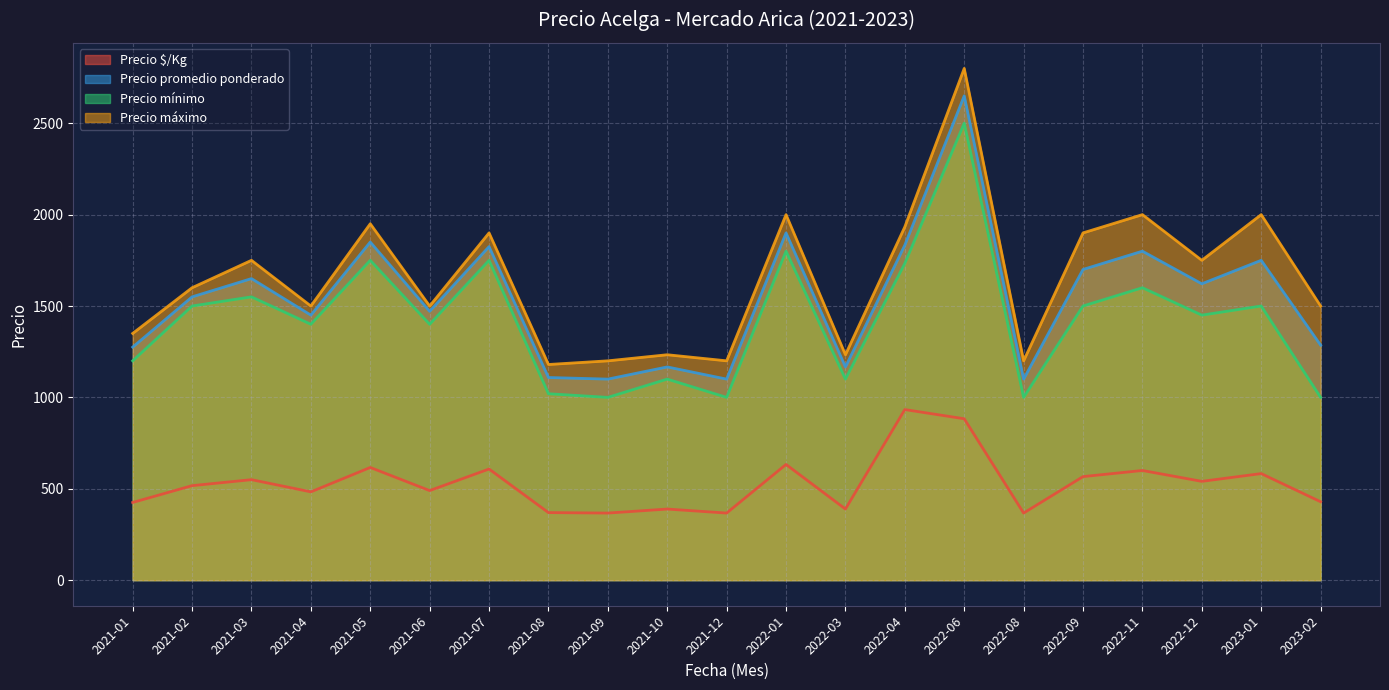

Is it true that Precio promedio ponderado equals 2395 at 2022-01?

False